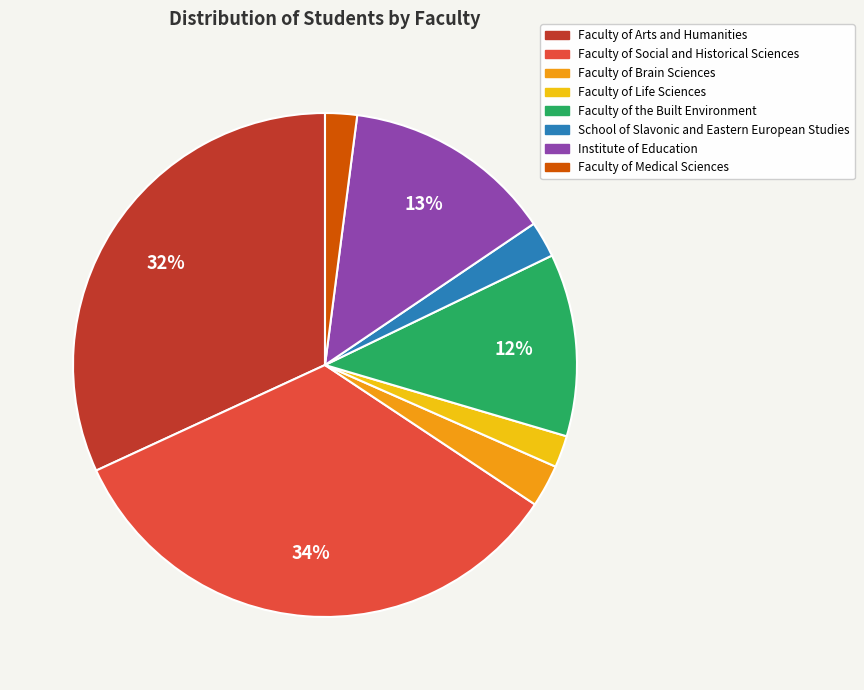

To the nearest percent, what is the average slice percentage?

12%